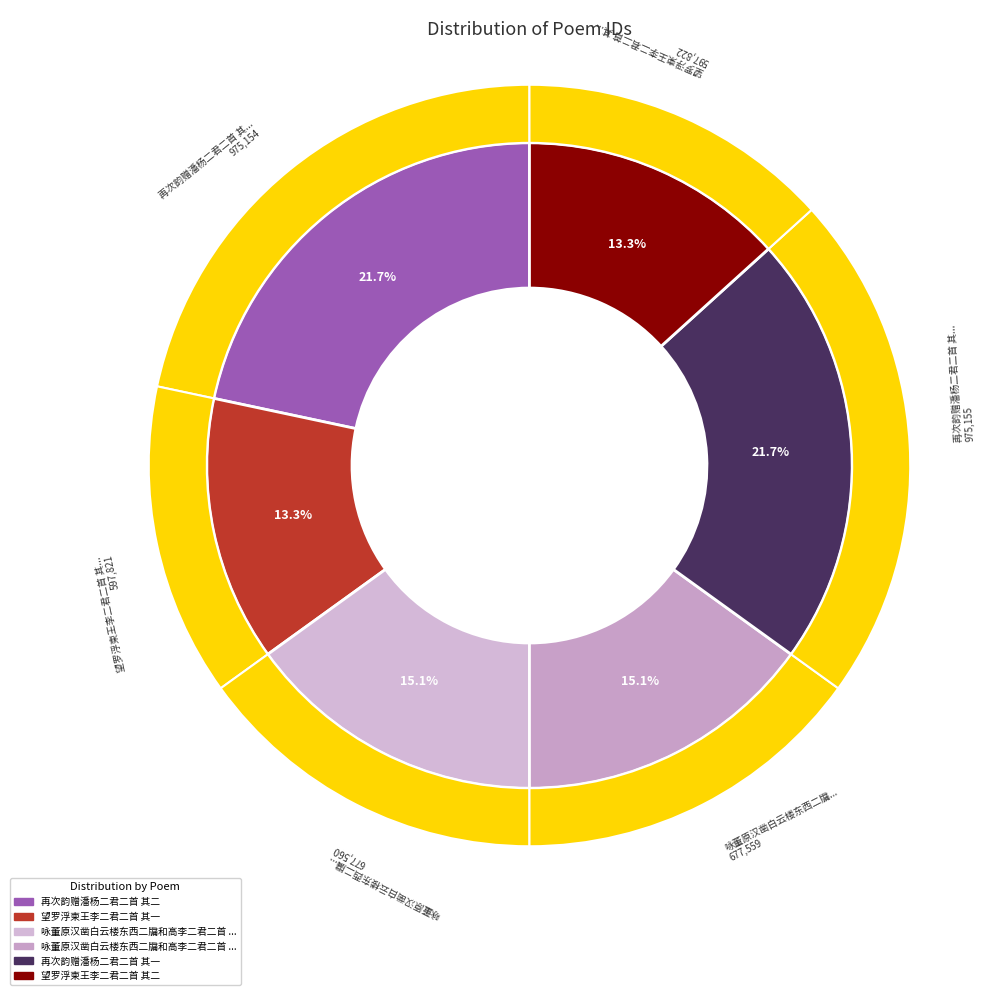

What is the ratio of the value at 再次韵赠潘杨二君二首 其一 to the value at 再次韵赠潘杨二君二首 其二?

1.0